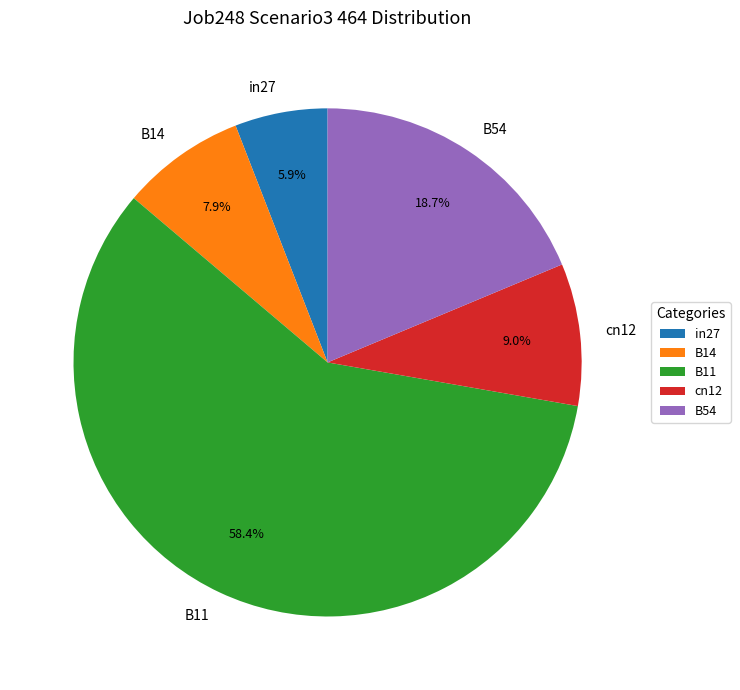

Which has a higher value, B11 or B14?

B11